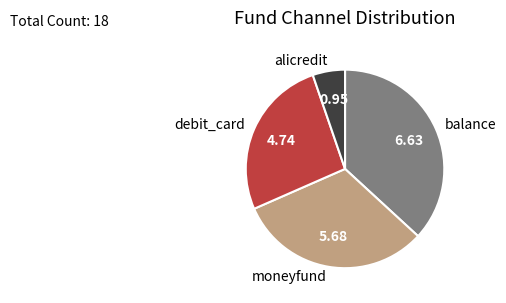

Which has a higher value, moneyfund or debit_card?

moneyfund